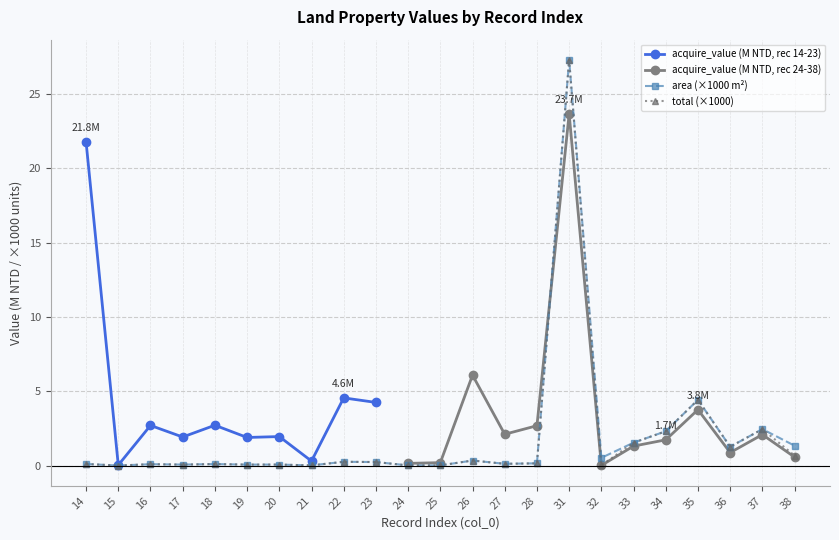

At which label does area reach its minimum?

15